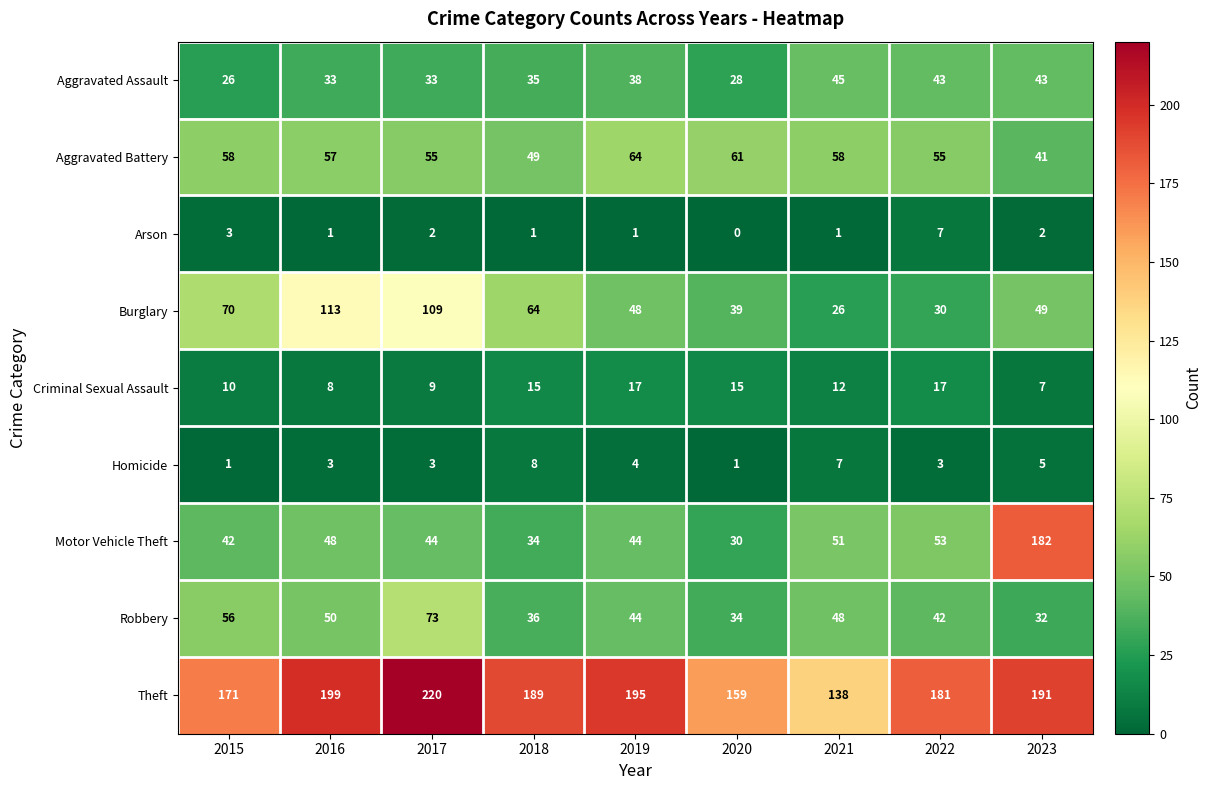

At which category is the sum across all series the highest?

2023